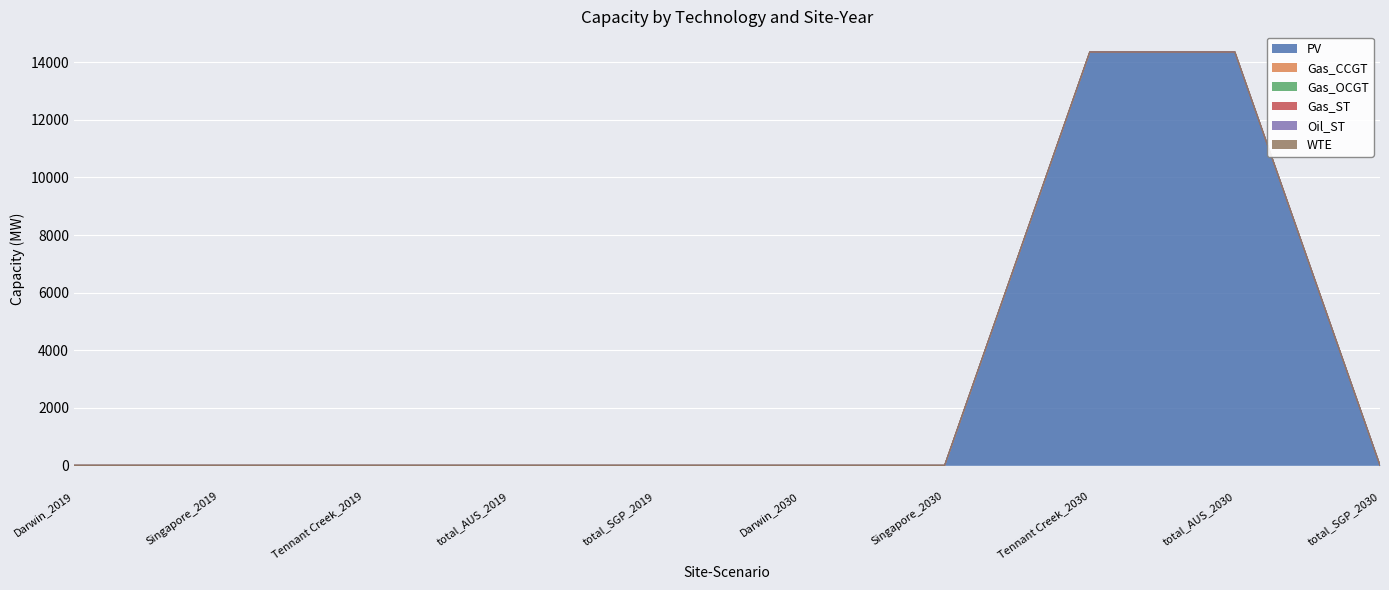

List the labels in order of Gas_ST value, largest first.

Darwin_2019, Singapore_2019, Tennant Creek_2019, total_AUS_2019, total_SGP_2019, Darwin_2030, Singapore_2030, Tennant Creek_2030, total_AUS_2030, total_SGP_2030